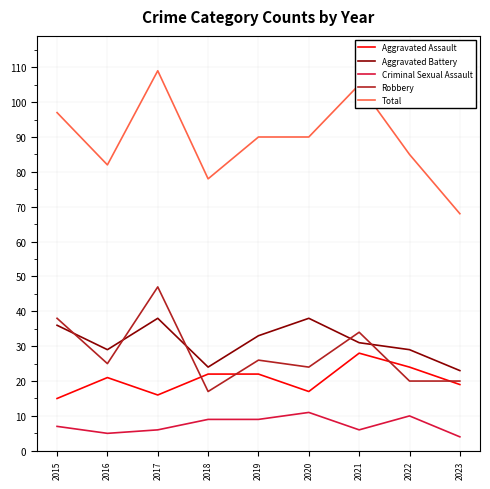

Is it true that Aggravated Assault equals 34 at 2019?

False